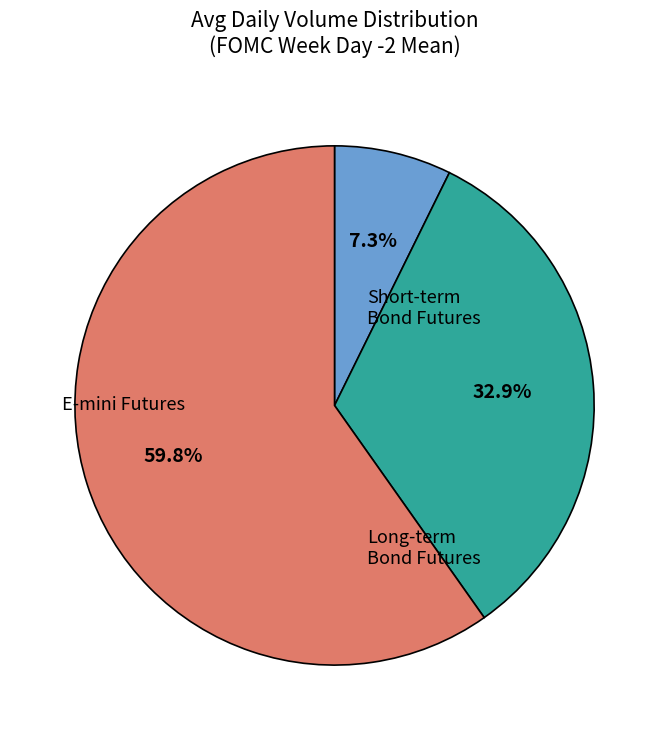

Count the number of slices in the pie.

3